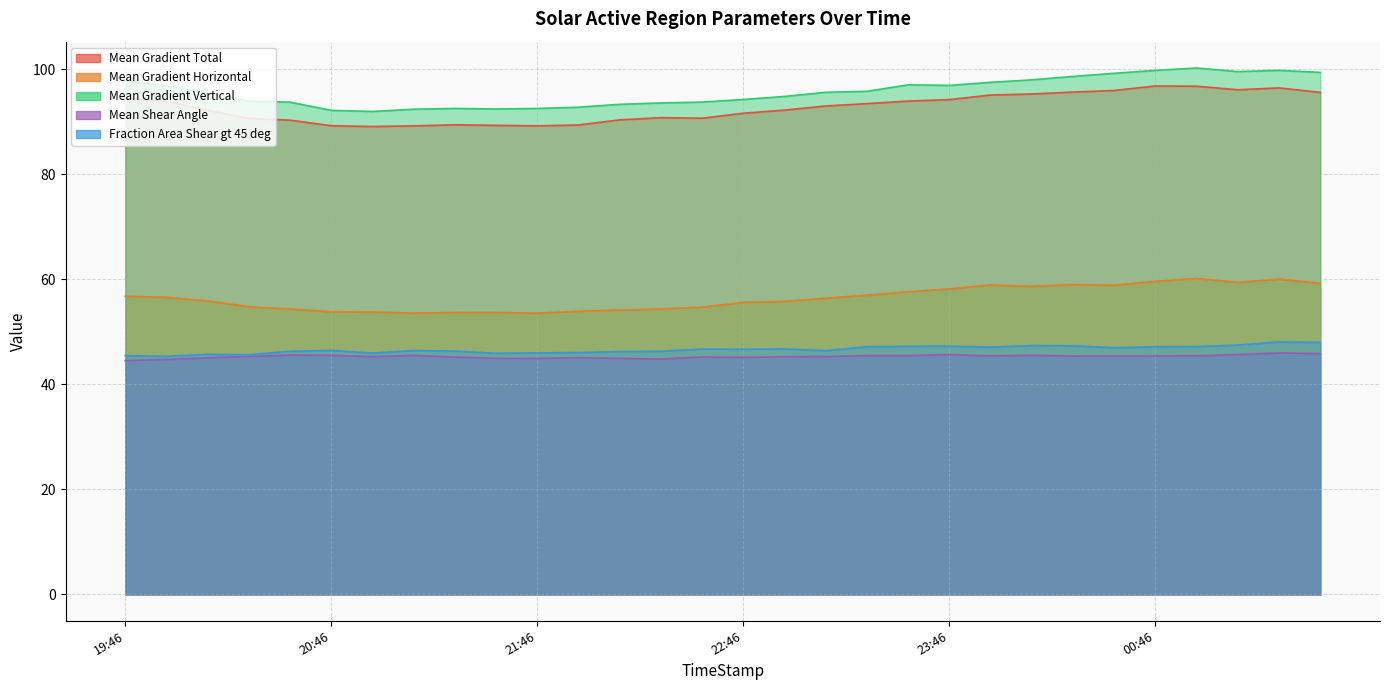

Reading left to right, transcribe all the data shown in this chart.

Mean Gradient Total: 94.5	93.9	92.2	90.7	90.3	89.3	89.1	89.3	89.5	89.4	89.3	89.4	90.4	90.8	90.7	91.7	92.3	93.0	93.5	94.0	94.3	95.1	95.3	95.7	96.0	96.8	96.8	96.1	96.5	95.6
Mean Gradient Horizontal: 56.8	56.6	55.9	54.8	54.4	53.9	53.8	53.6	53.7	53.7	53.6	53.9	54.2	54.4	54.7	55.6	55.8	56.4	57.0	57.7	58.2	58.9	58.7	59.0	58.9	59.6	60.2	59.4	60.1	59.3
Mean Gradient Vertical: 97.8	96.8	95.5	94.0	93.8	92.2	92.0	92.4	92.6	92.5	92.6	92.8	93.4	93.6	93.8	94.3	94.9	95.7	95.8	97.1	97.0	97.6	98.0	98.7	99.3	99.8	100.3	99.6	99.8	99.4
Mean Shear Angle: 44.5	44.8	45.1	45.3	45.6	45.6	45.3	45.5	45.2	45.0	45.0	45.1	45.0	44.8	45.3	45.2	45.3	45.3	45.5	45.5	45.7	45.4	45.6	45.4	45.4	45.4	45.5	45.7	46.0	45.9
Fraction Area Shear gt 45 deg: 45.5	45.4	45.7	45.7	46.3	46.5	46.0	46.5	46.4	45.9	46.0	46.1	46.3	46.3	46.7	46.7	46.8	46.4	47.2	47.3	47.3	47.1	47.4	47.4	47.0	47.2	47.2	47.5	48.1	48.0